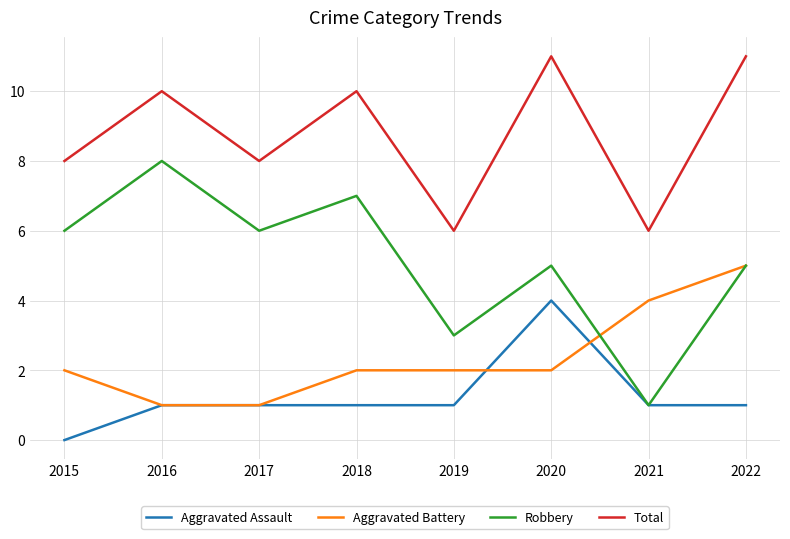

True or false: Aggravated Battery and Total cross at least once.

False